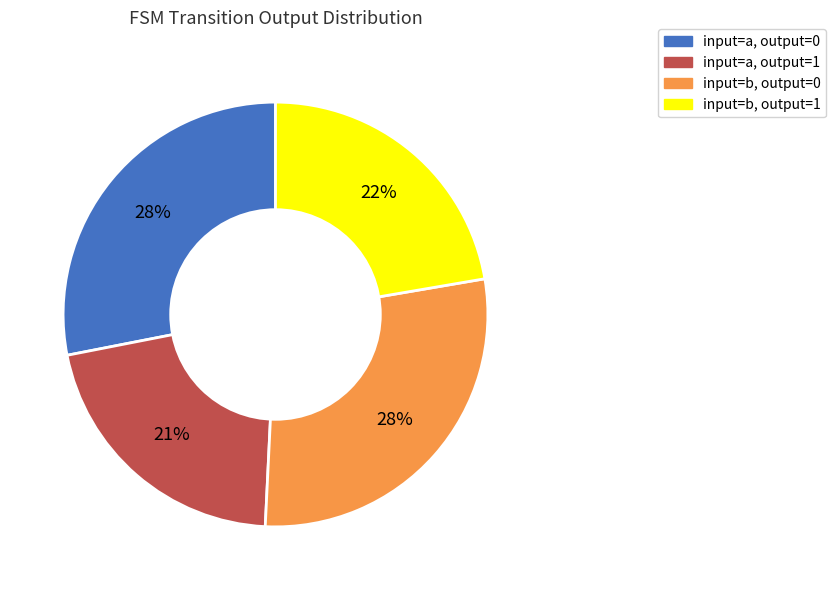

Does any single category account for the majority?

No